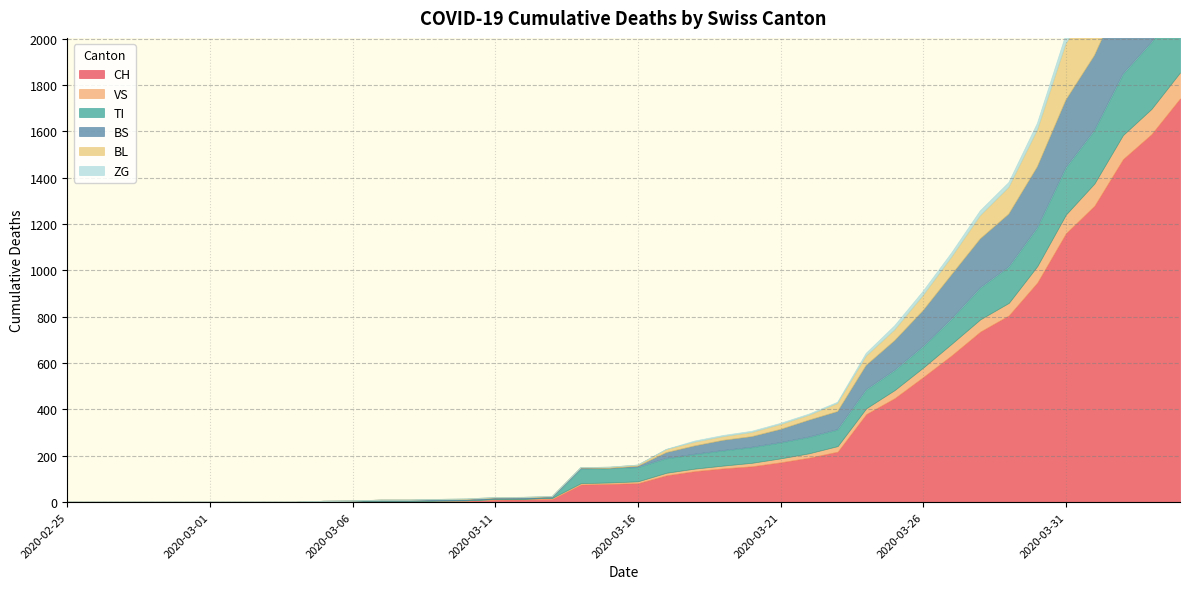

Between 2020-03-10 and 2020-03-31, which is larger?

2020-03-31